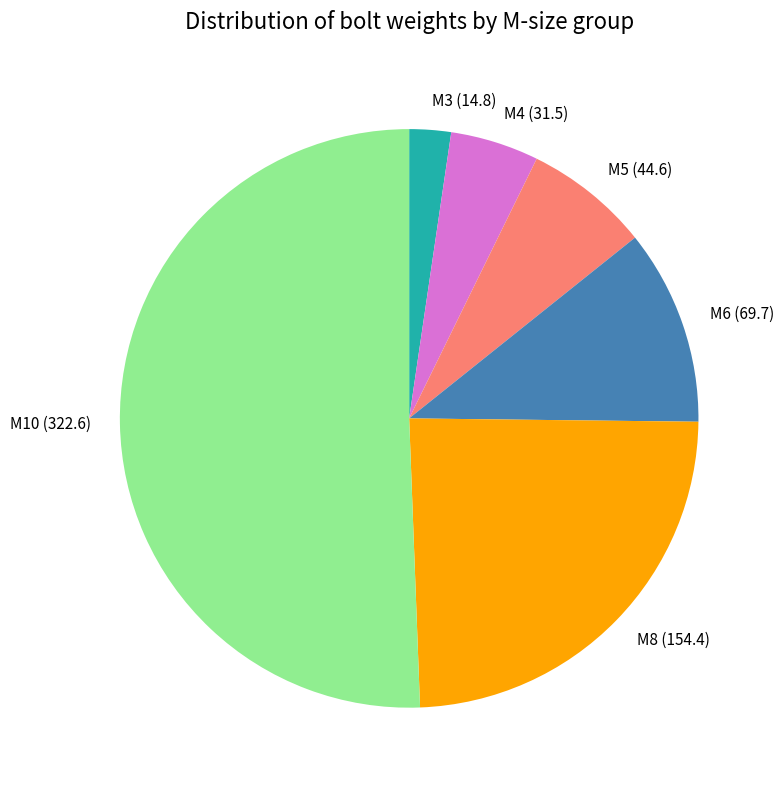

Which has a higher value, M6 (69.7) or M10 (322.6)?

M10 (322.6)